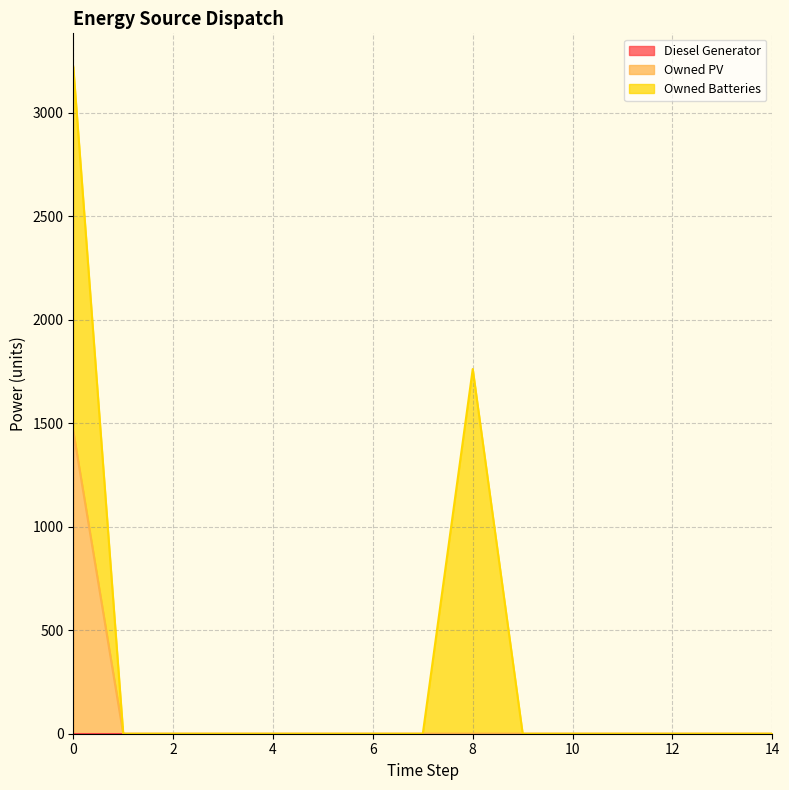

Is it true that Owned Batteries equals 930.3 at 4?

False